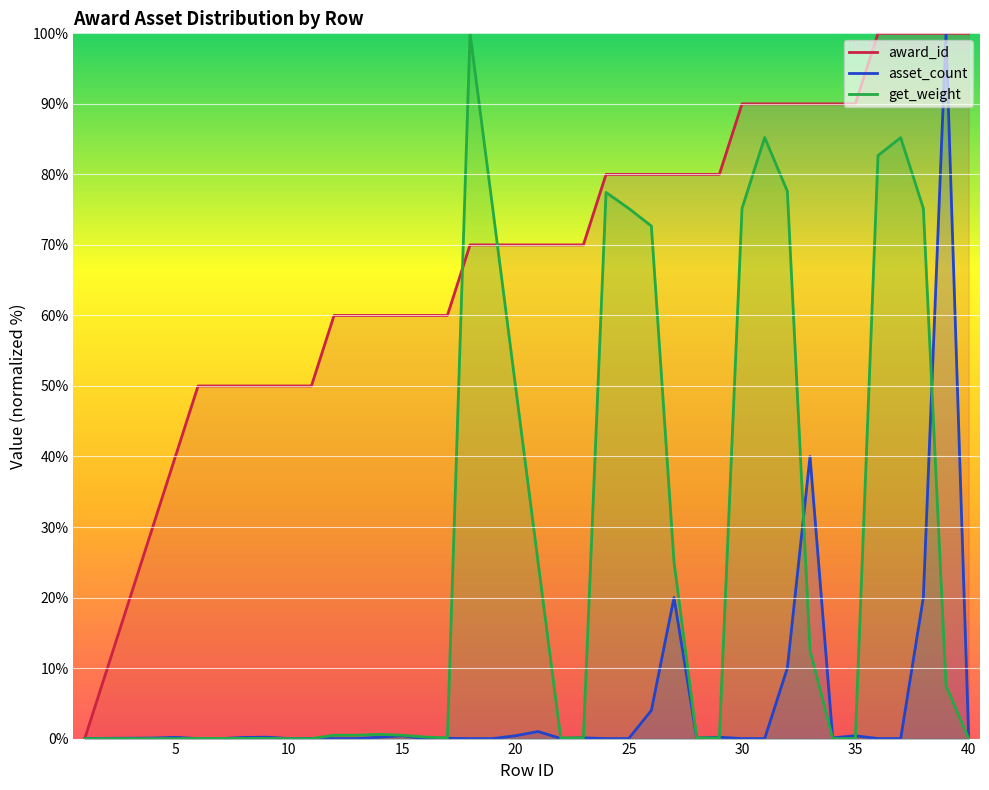

What is the highest value of the asset_count series?

100.0